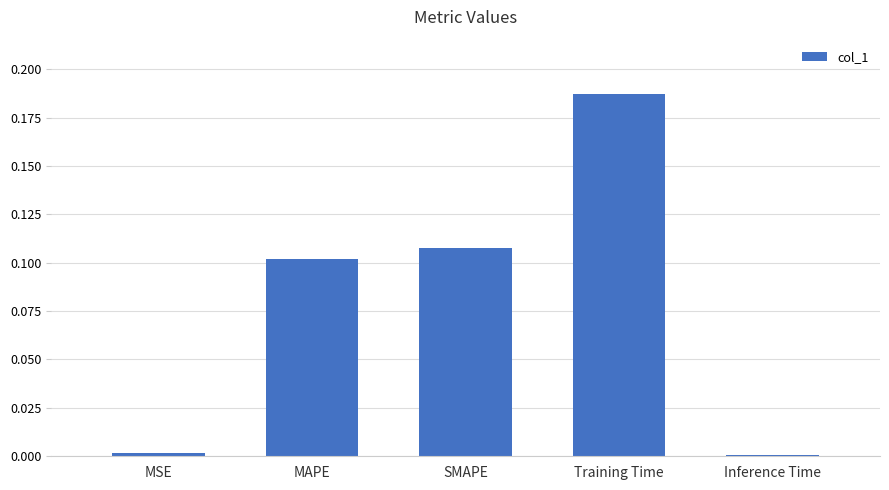

What is the sum of all values?

0.4